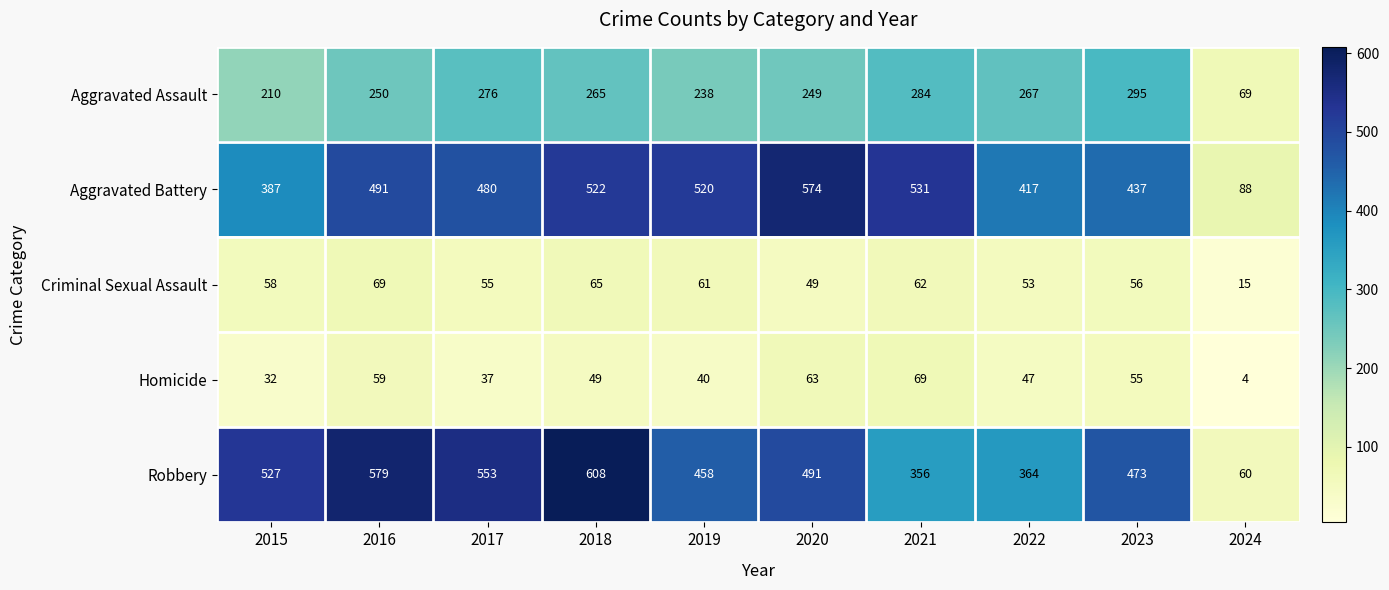

Rank the categories by Homicide value from lowest to highest.

2024, 2015, 2017, 2019, 2022, 2018, 2023, 2016, 2020, 2021